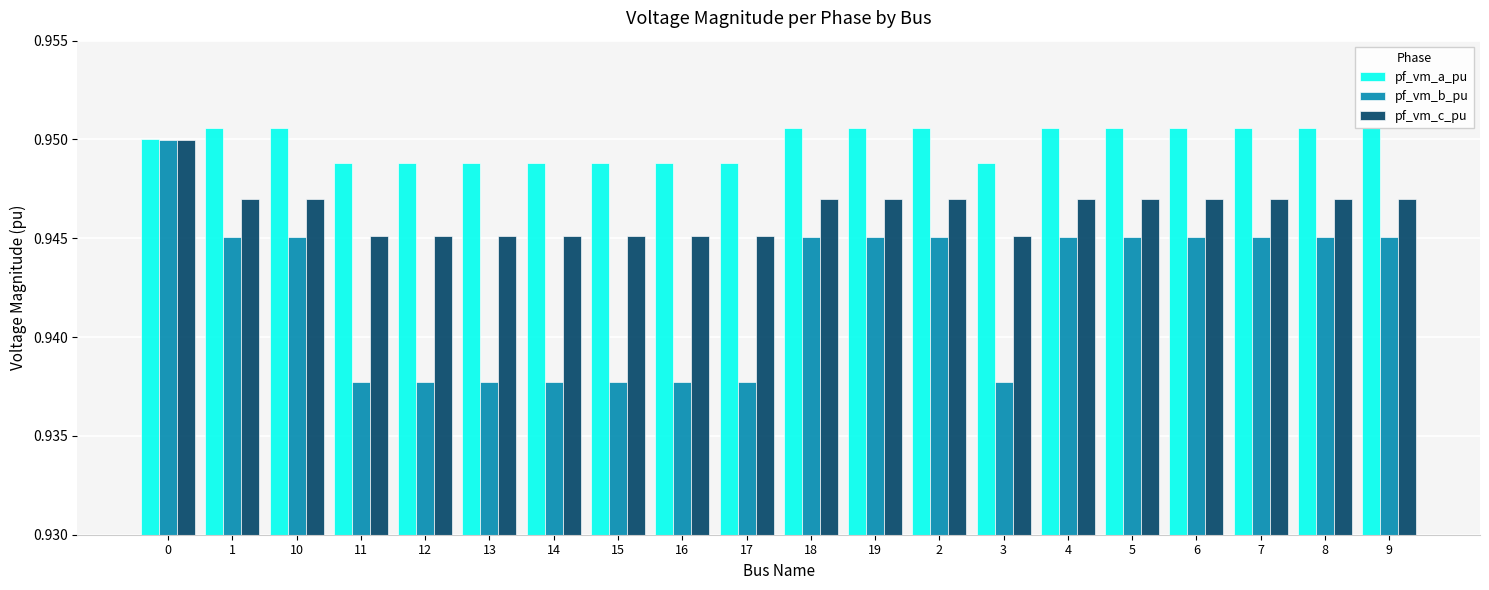

Rank the series by their average value, from lowest to highest.

pf_vm_b_pu, pf_vm_c_pu, pf_vm_a_pu